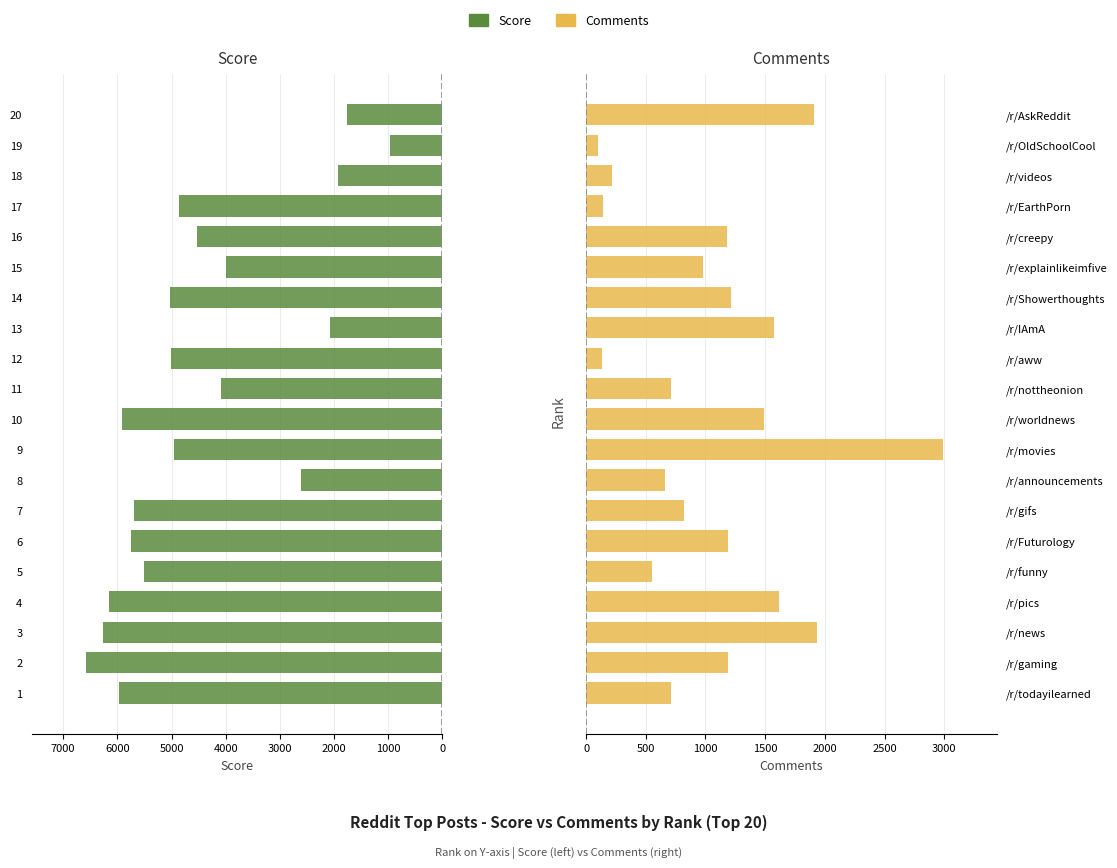

Between 7 and 11, which is larger?

7